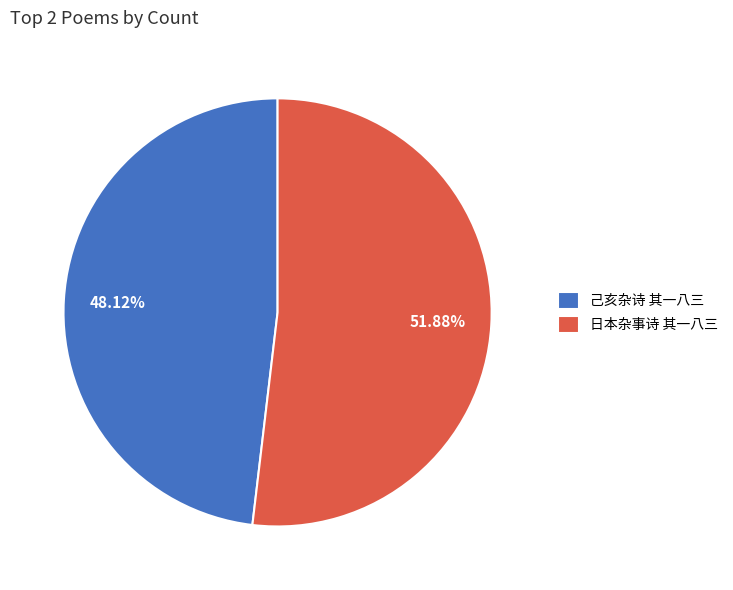

Which category has the smallest portion of the pie?

己亥杂诗 其一八三